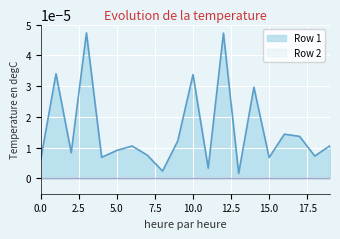

Rank the categories by value from highest to lowest.

3, 12, 1, 10, 14, 16, 17, 9, 19, 6, 5, 2, 7, 18, 4, 15, 0, 11, 8, 13